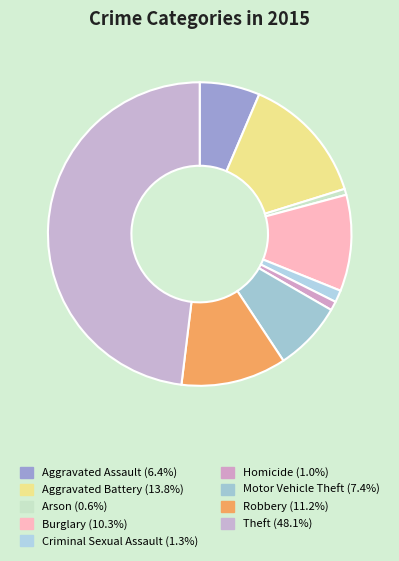

What is the ratio of the value at Arson to the value at Aggravated Assault?

0.1